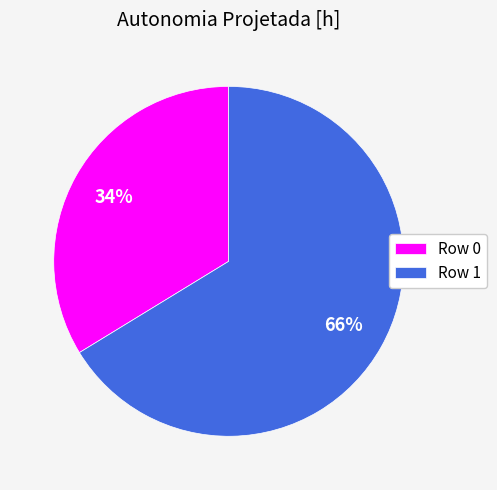

Is there a majority slice in this chart?

Yes